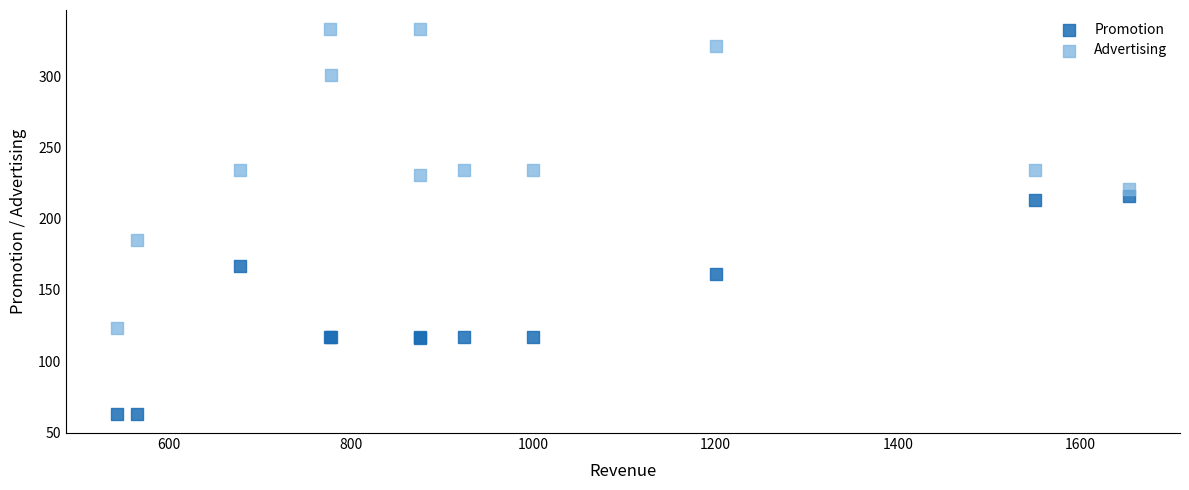

Which series contains the lowest Y value?

Promotion